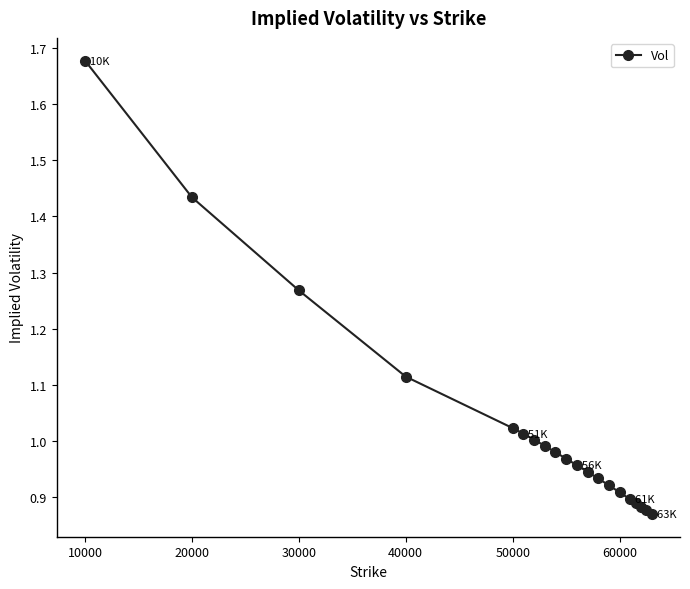

What is the difference between the maximum and minimum values?

0.8